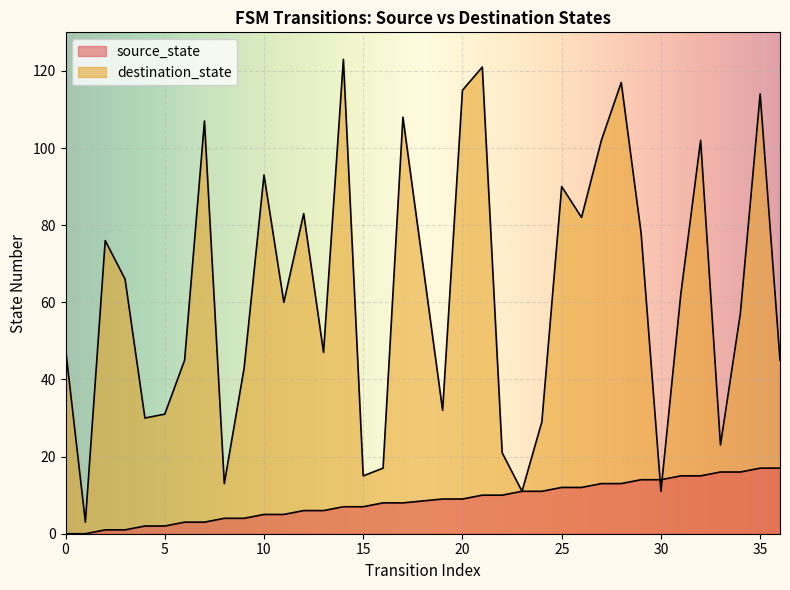

List the labels in order of destination_state value, largest first.

14, 21, 28, 20, 35, 17, 7, 27, 32, 10, 25, 12, 26, 29, 2, 3, 31, 11, 34, 0, 13, 6, 36, 9, 19, 5, 4, 24, 33, 22, 16, 15, 8, 23, 30, 1